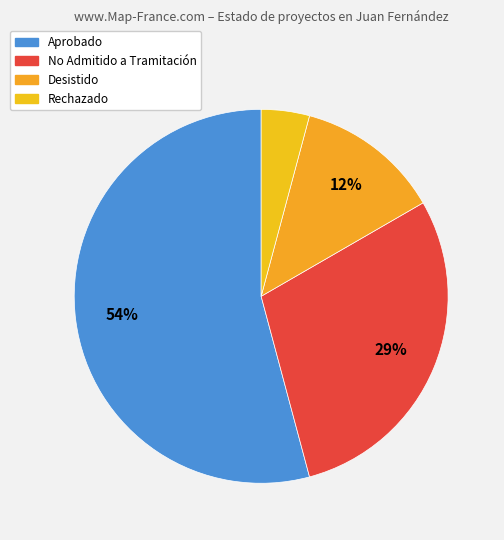

How many slices are in this pie chart?

4